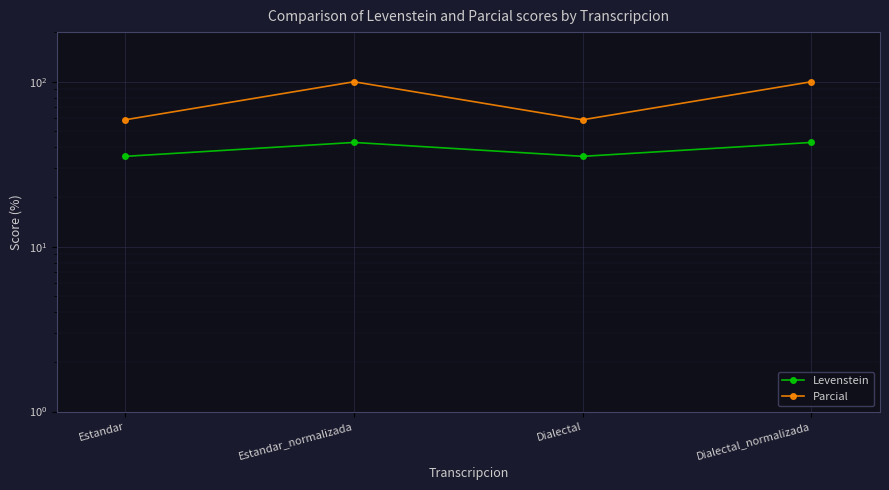

In Levenstein, how many points are lower than both neighbors (excluding endpoints)?

1